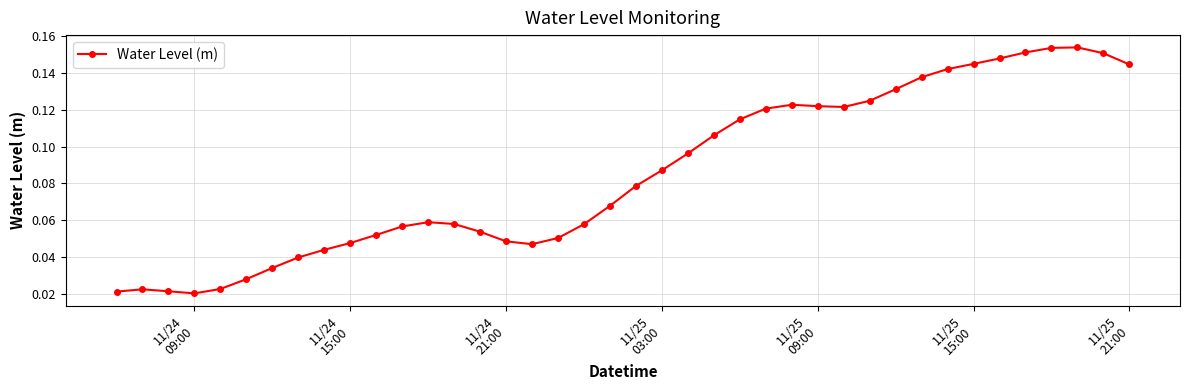

Does the chart display data point markers on the line(s)?

Yes